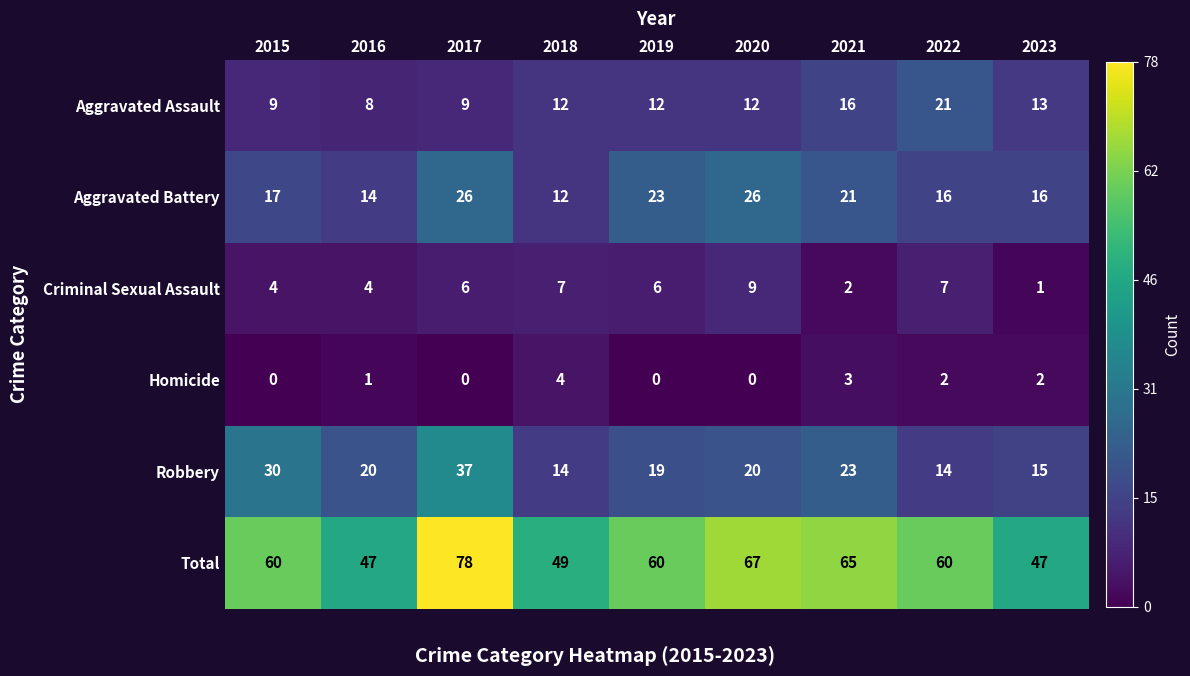

At which category is the sum across all series the highest?

2017